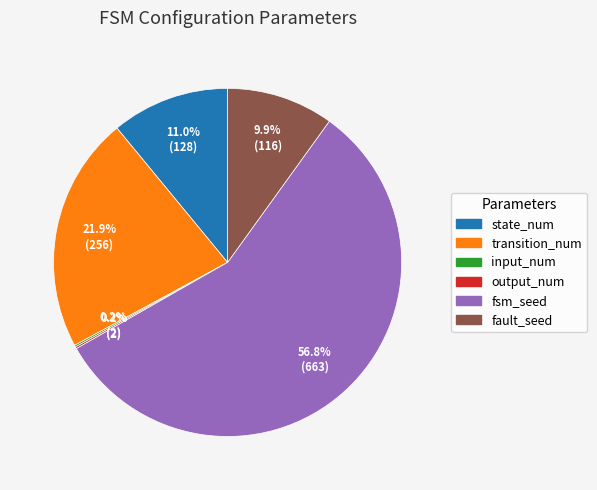

Is there any slice that represents more than half of the pie?

Yes